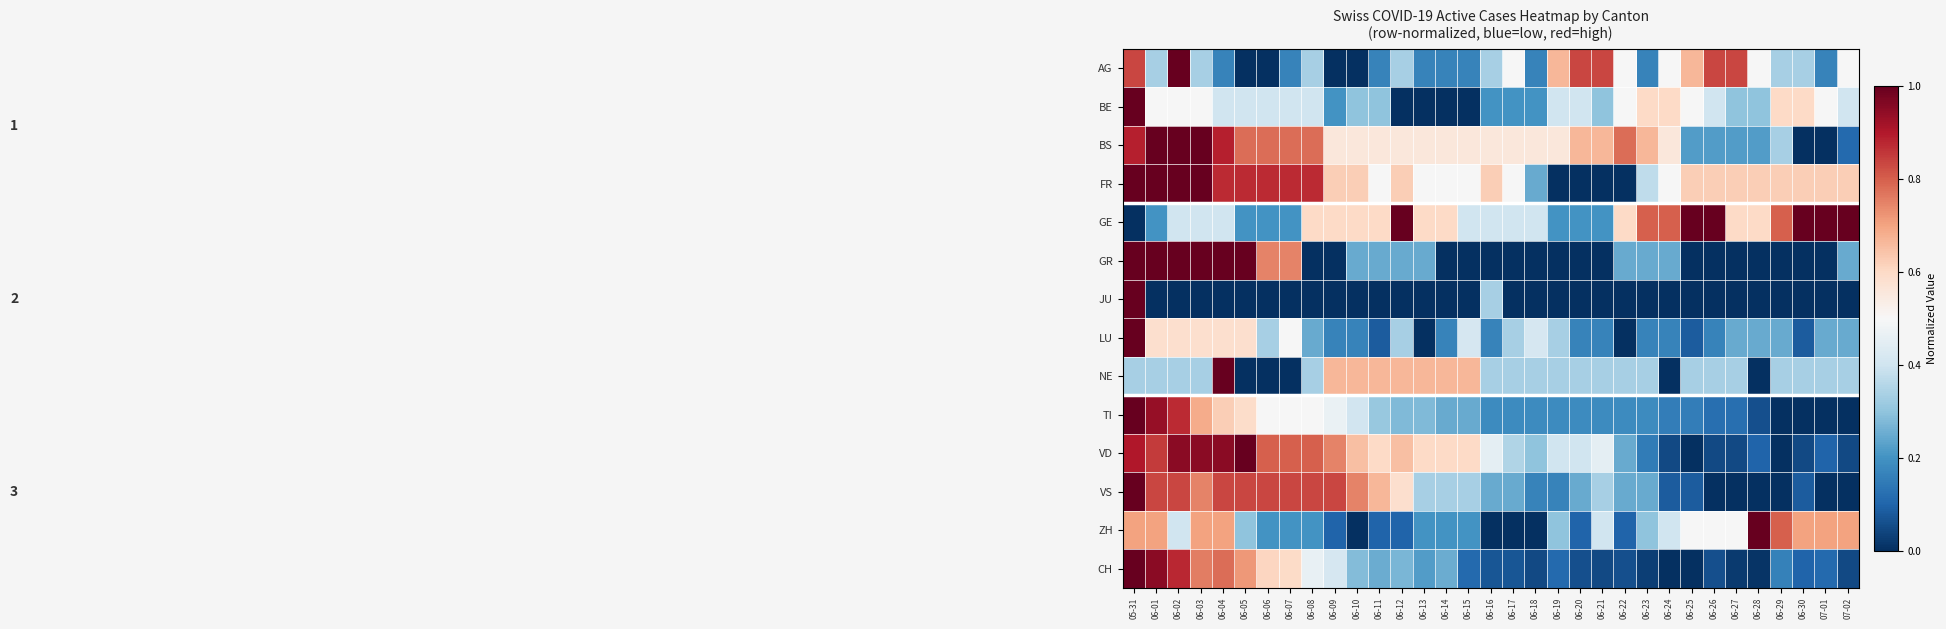

What is the spread (max minus min) of values at 06-01?

1.0